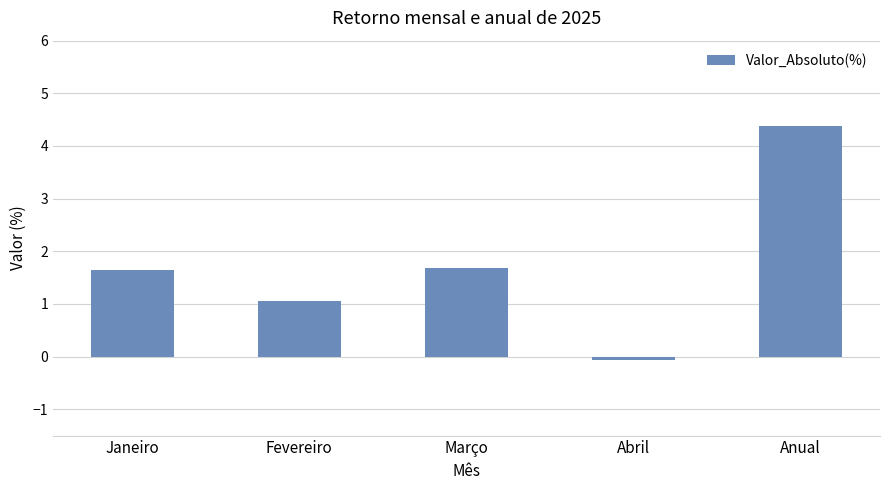

What is the difference between the maximum and second lowest values?

3.3